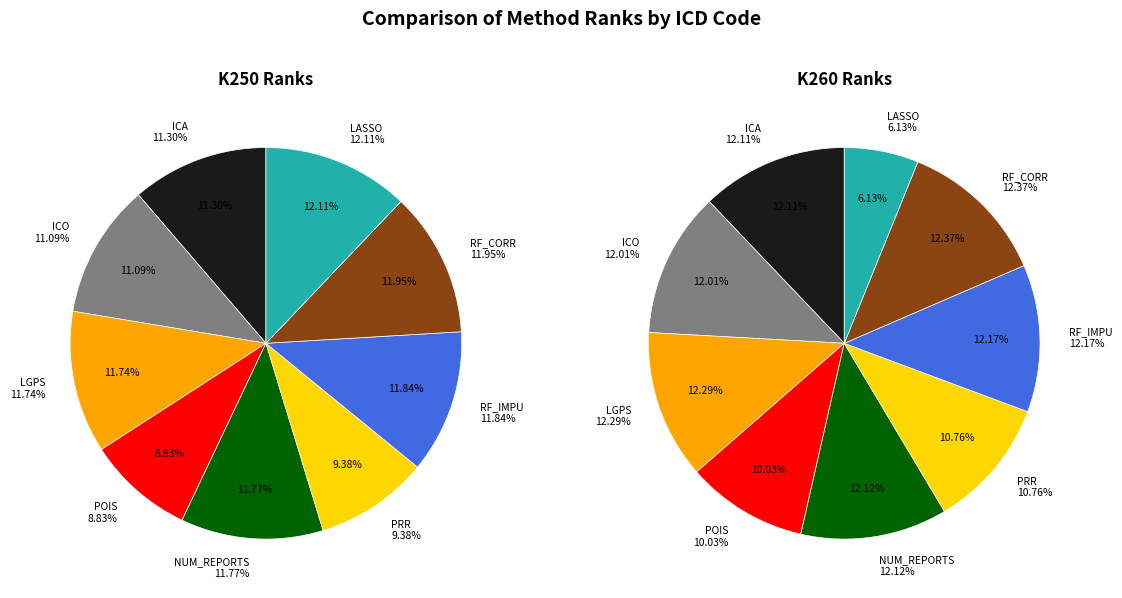

Which slice is the smallest?

LASSO